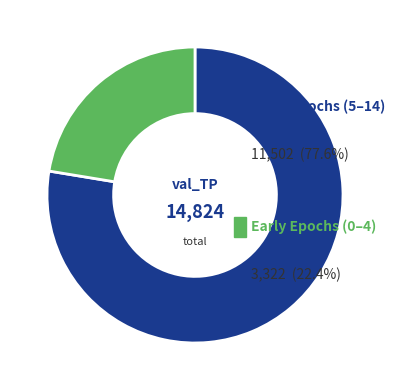

Is there a majority slice in this chart?

Yes